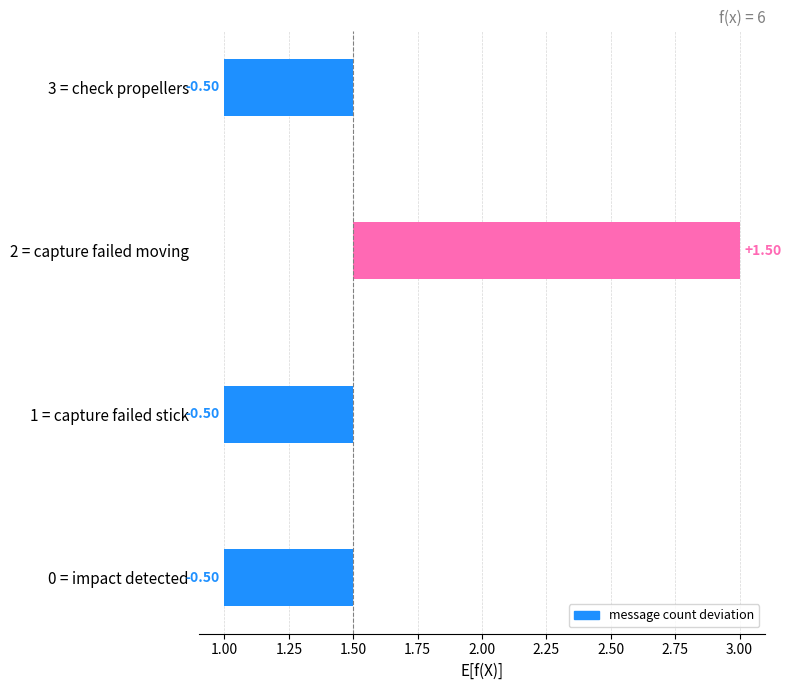

How many categories are shown in the chart?

4